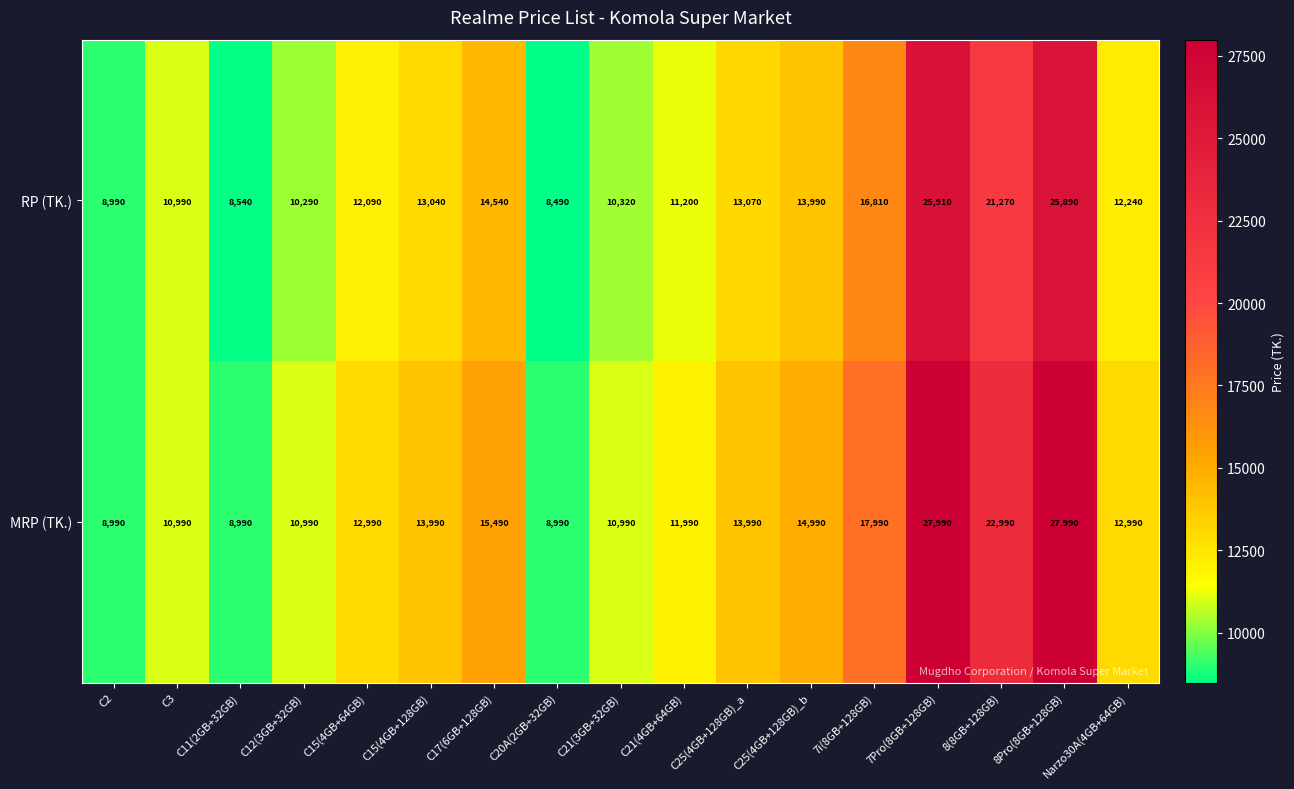

What is the difference between the highest and lowest values at 7Pro(8GB+128GB)?

2080